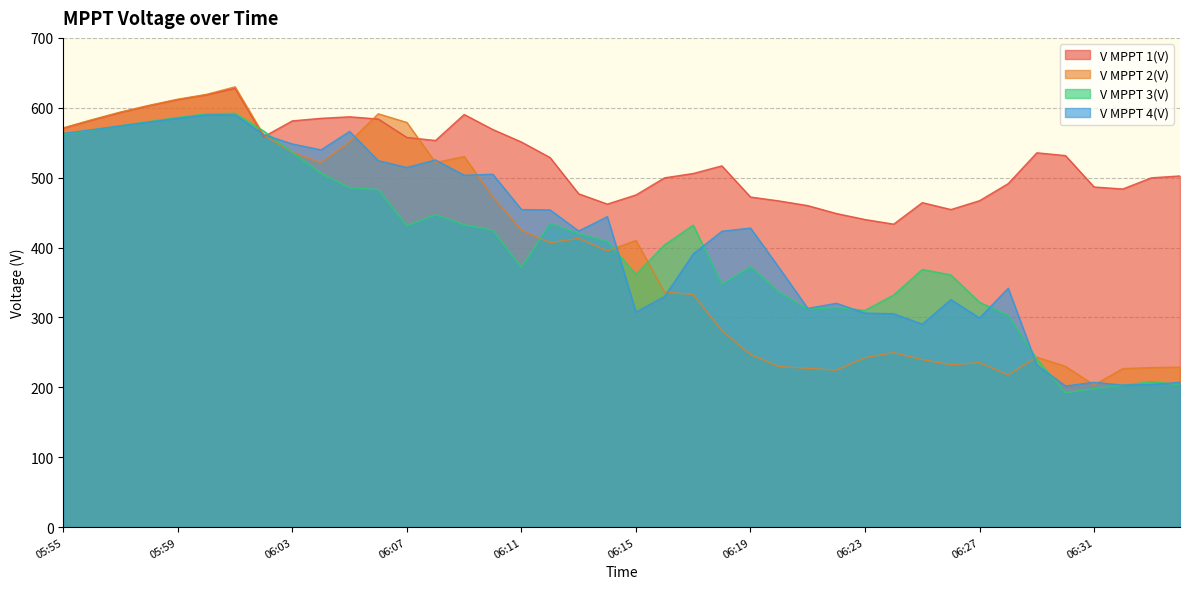

What is the sum of the V MPPT 1(V) values at 05:59 and 06:04?

1196.6